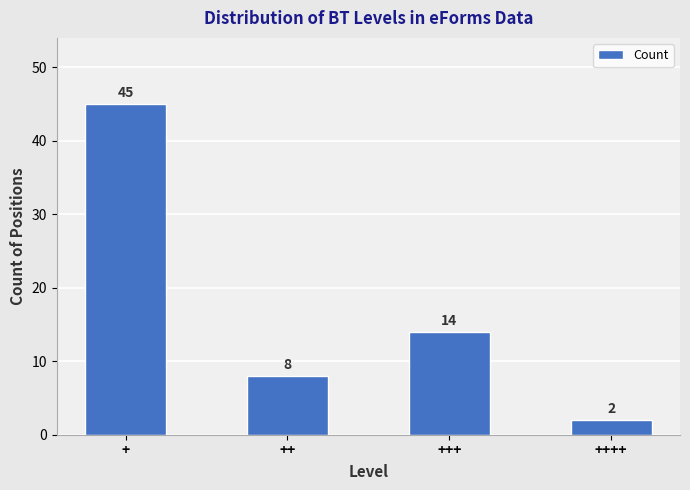

Reading left to right, list all the values displayed in this chart.

45	8	14	2